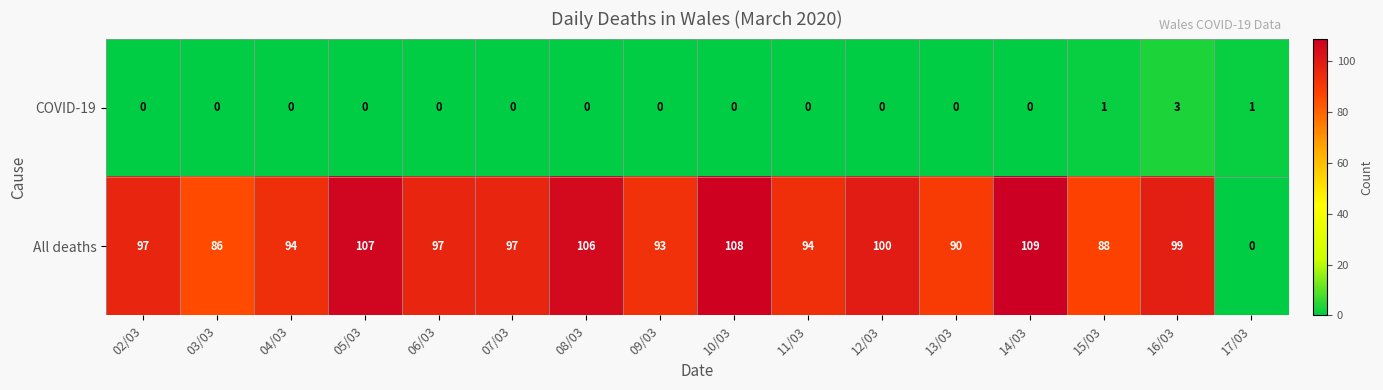

The COVID-19 series shows 1 at 08/03. True or false?

False